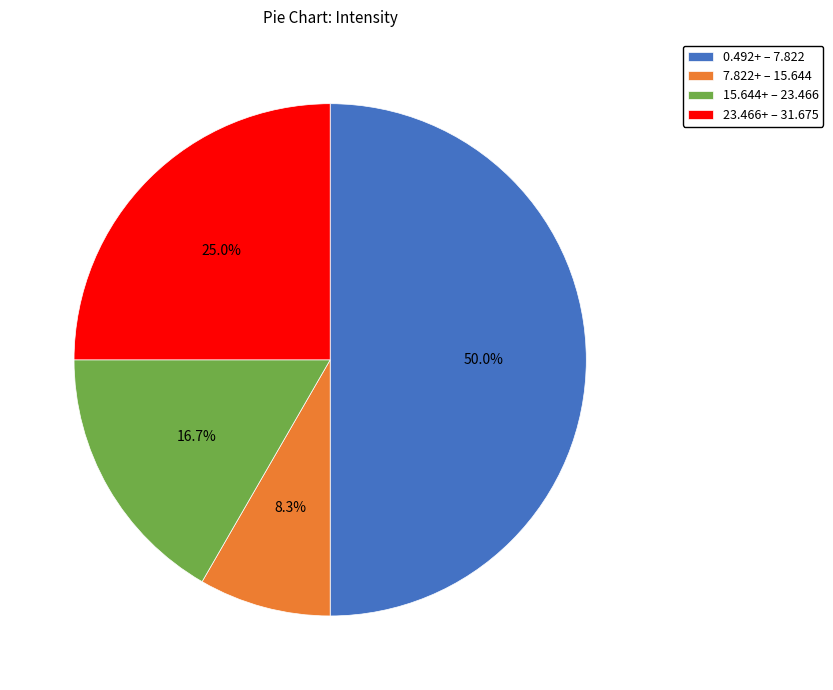

How many slices are in this pie chart?

4